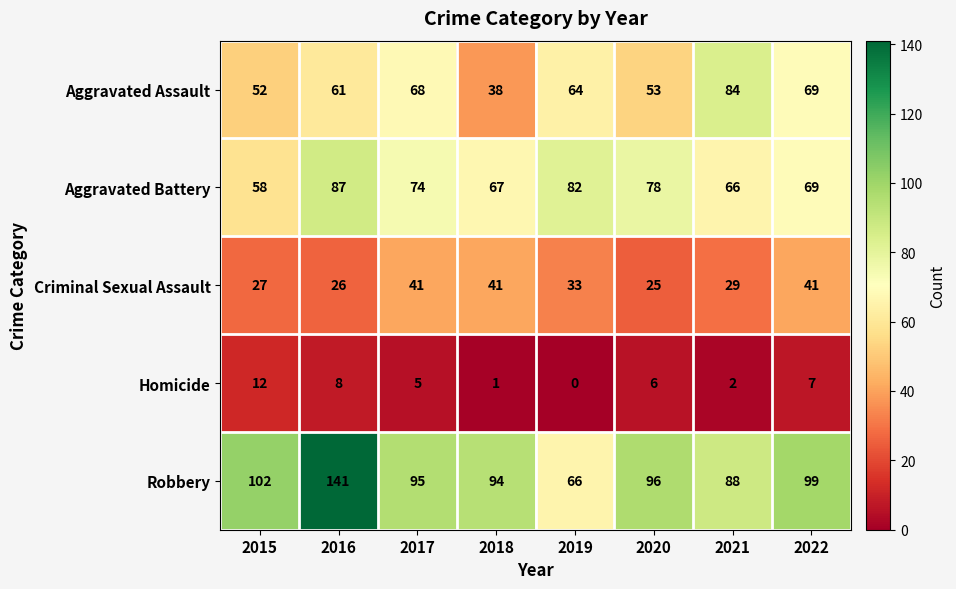

At how many categories does at least one series exceed 81?

8